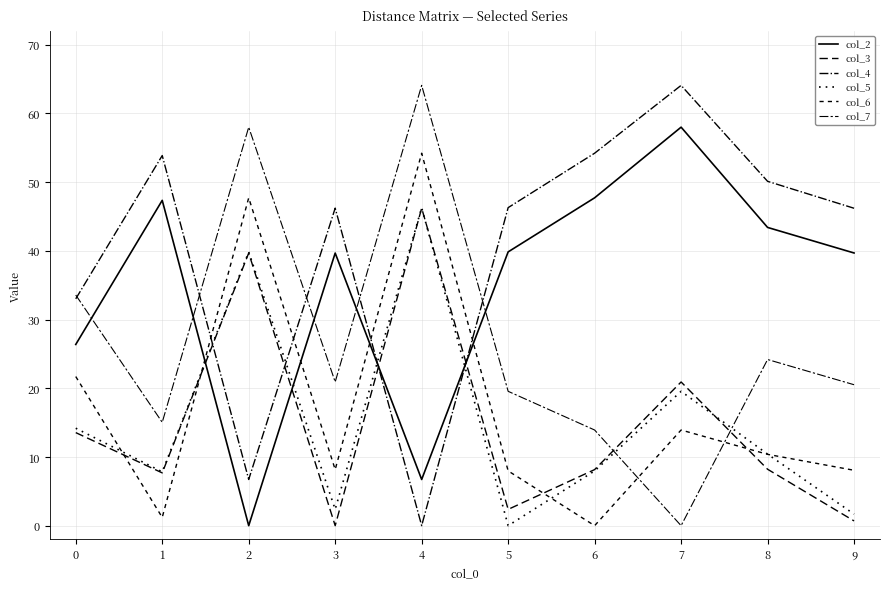

Rank the series at 8 from highest to lowest value.

col_4, col_2, col_7, col_5, col_6, col_3